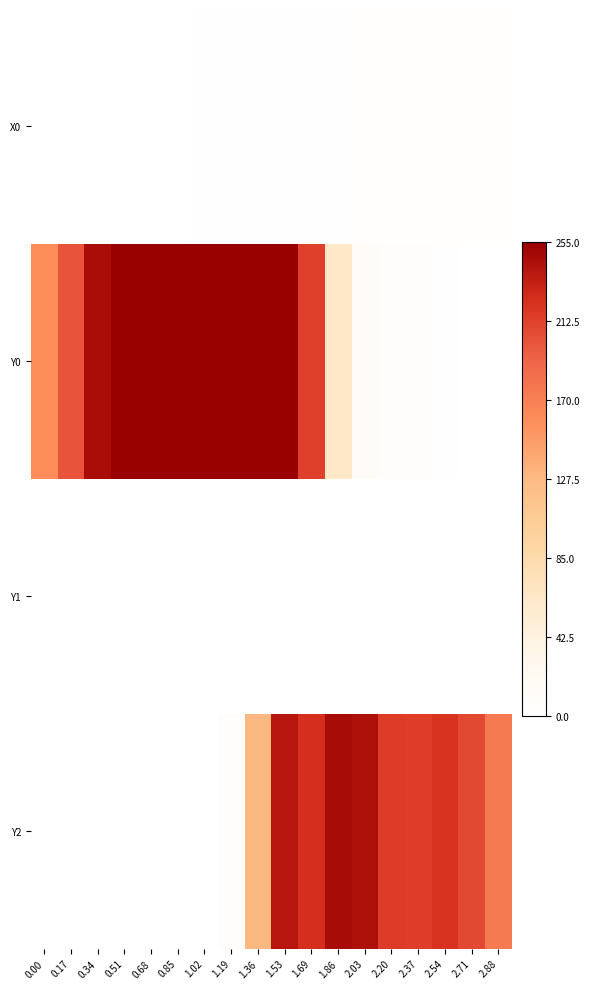

Which series has the widest spread of values?

Y0